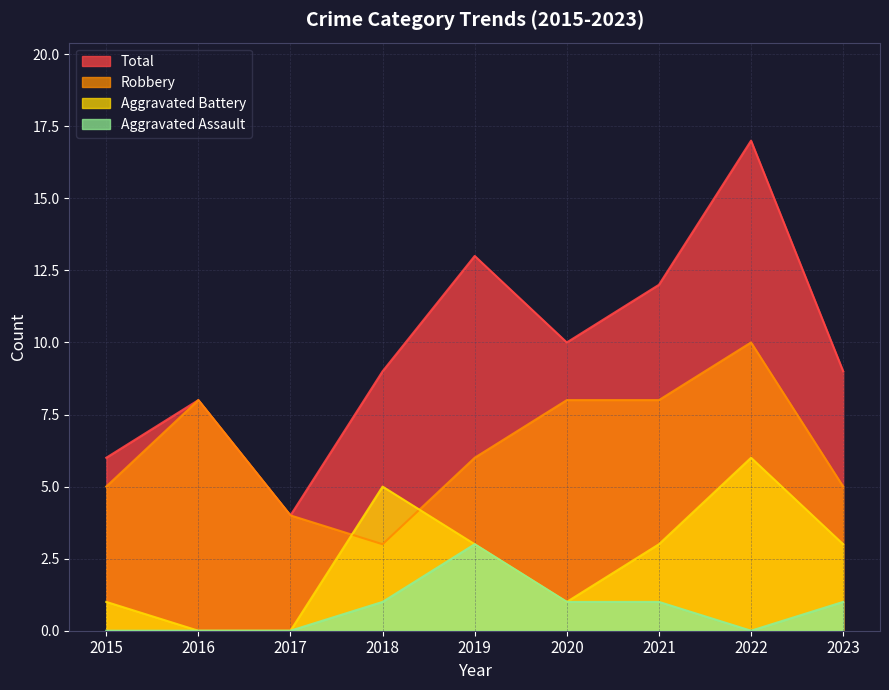

What is the total value across all series at 2021?

24